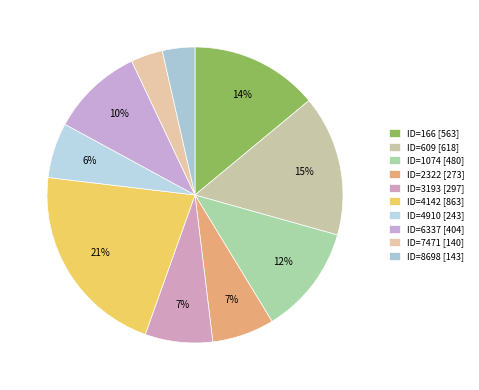

To the nearest percent, what is the difference between the largest and smallest slice percentages?

18%